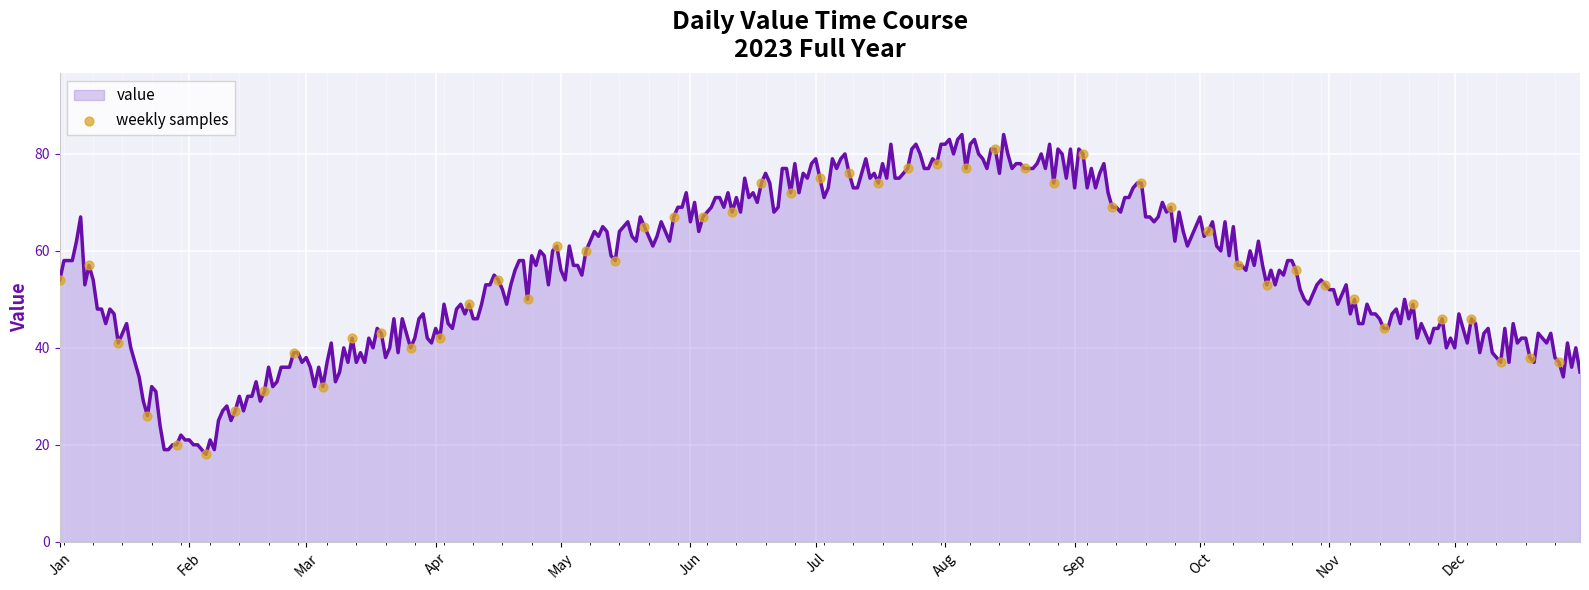

What is the smallest value displayed?

18